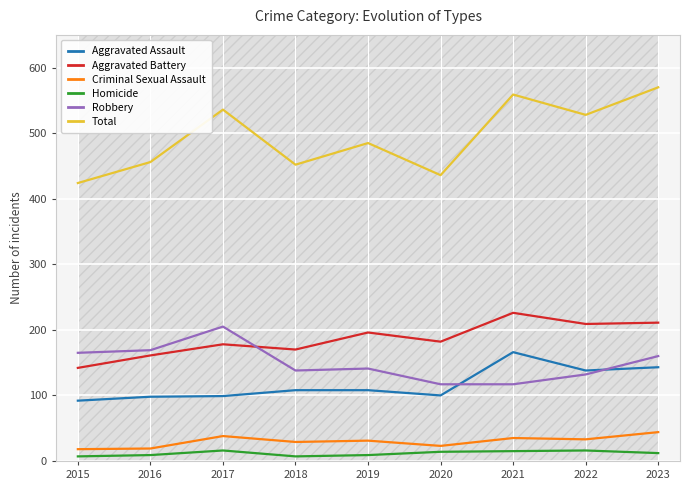

Which has a higher value, 2021 or 2016?

2021